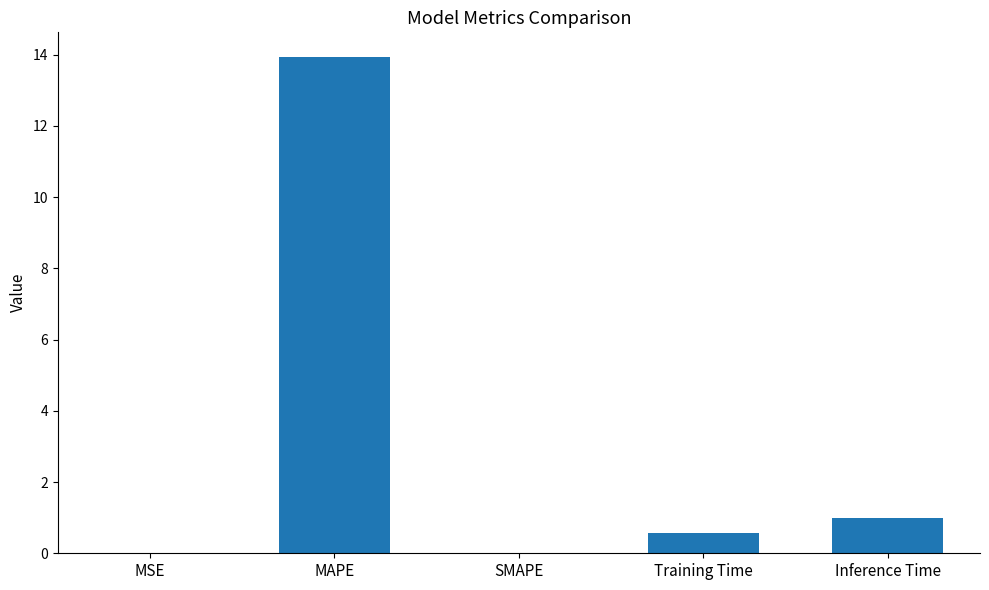

What is the sum of the values at MAPE and Inference Time?

14.9